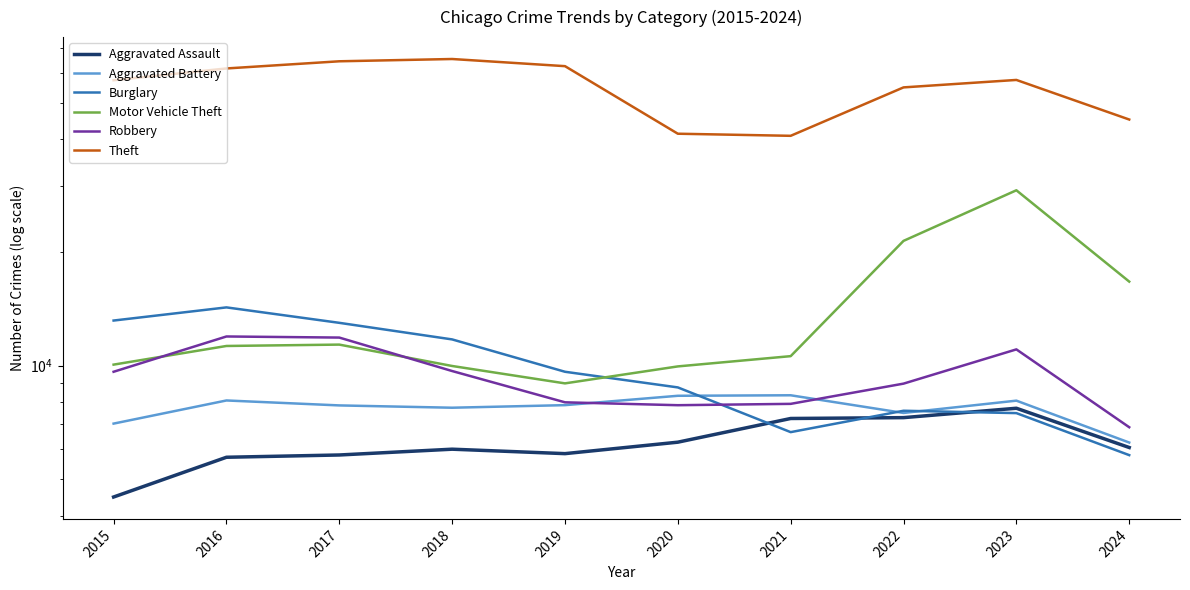

What is the average value of the Aggravated Battery series?

7703